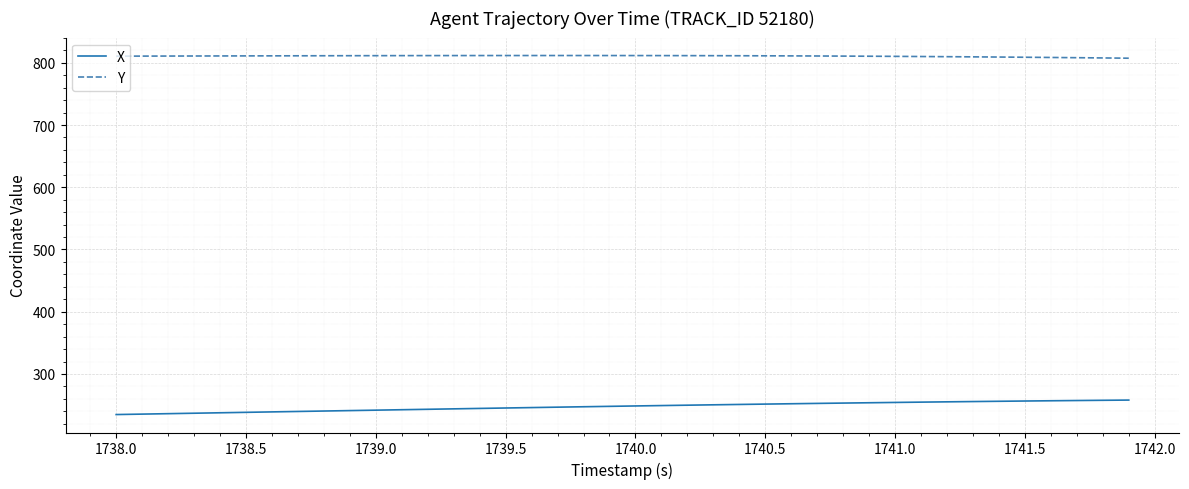

Which series has the largest total across all categories?

Y